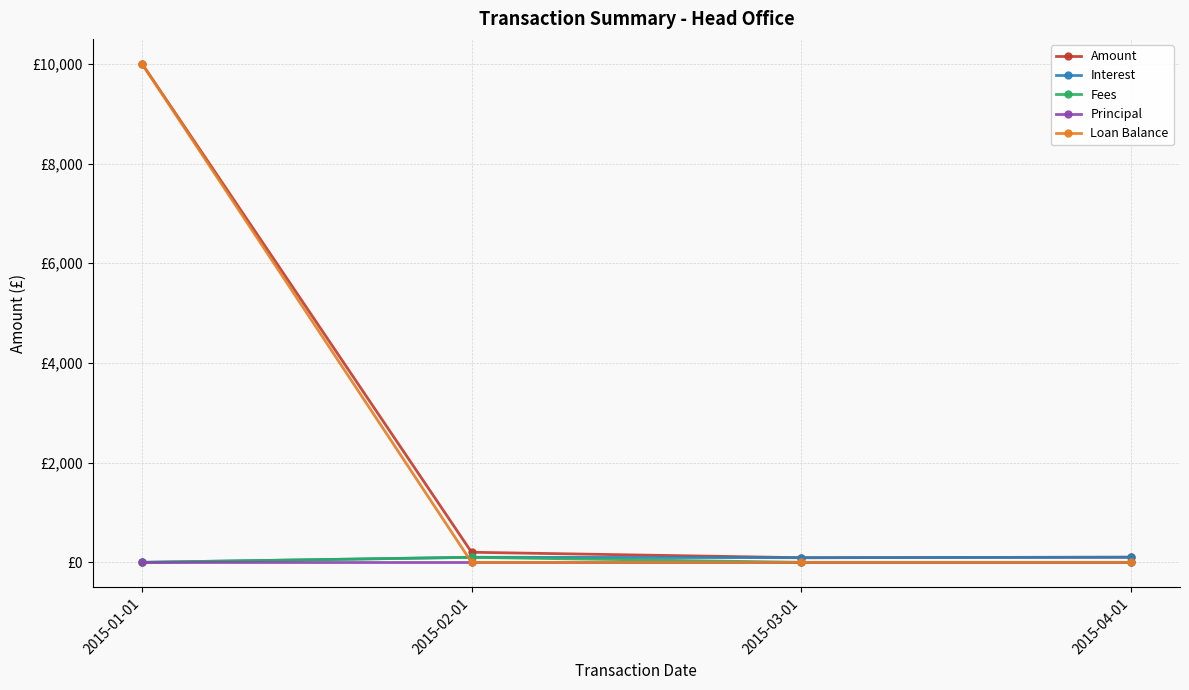

Reading left to right, what are all the values shown in this chart?

Amount: 2015-01-01=10000.0	2015-02-01=202.1	2015-03-01=93.0	2015-04-01=102.9
Interest: 2015-01-01=0.0	2015-02-01=102.1	2015-03-01=93.0	2015-04-01=102.9
Fees: 2015-01-01=0.0	2015-02-01=100.0	2015-03-01=0.0	2015-04-01=0.0
Principal: 2015-01-01=0.0	2015-02-01=0.0	2015-03-01=0.0	2015-04-01=0.0
Loan Balance: 2015-01-01=10000.0	2015-02-01=0.0	2015-03-01=0.0	2015-04-01=0.0